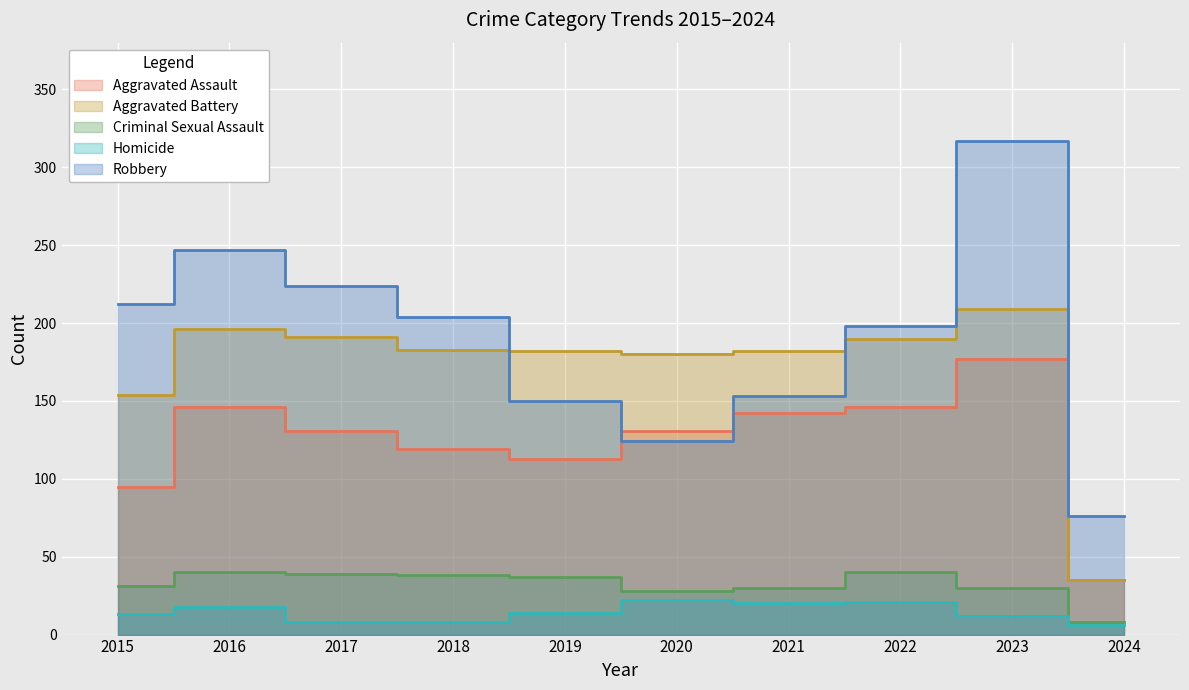

What is the value of the Robbery point at the 4th from the left?

204